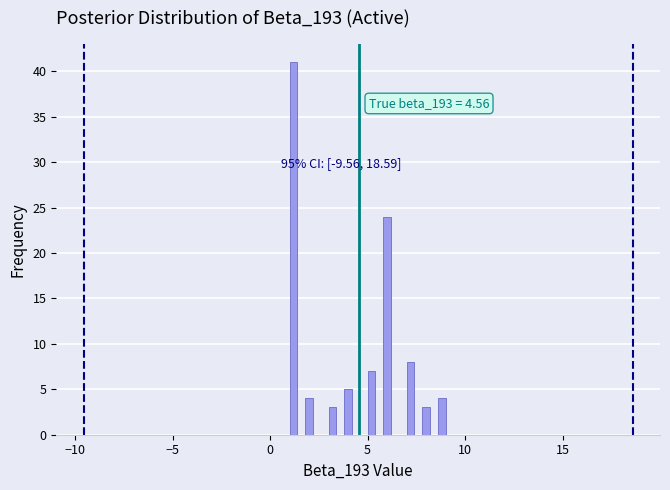

Read against the x-axis, roughly where is the centre of the tallest bar?

1.0